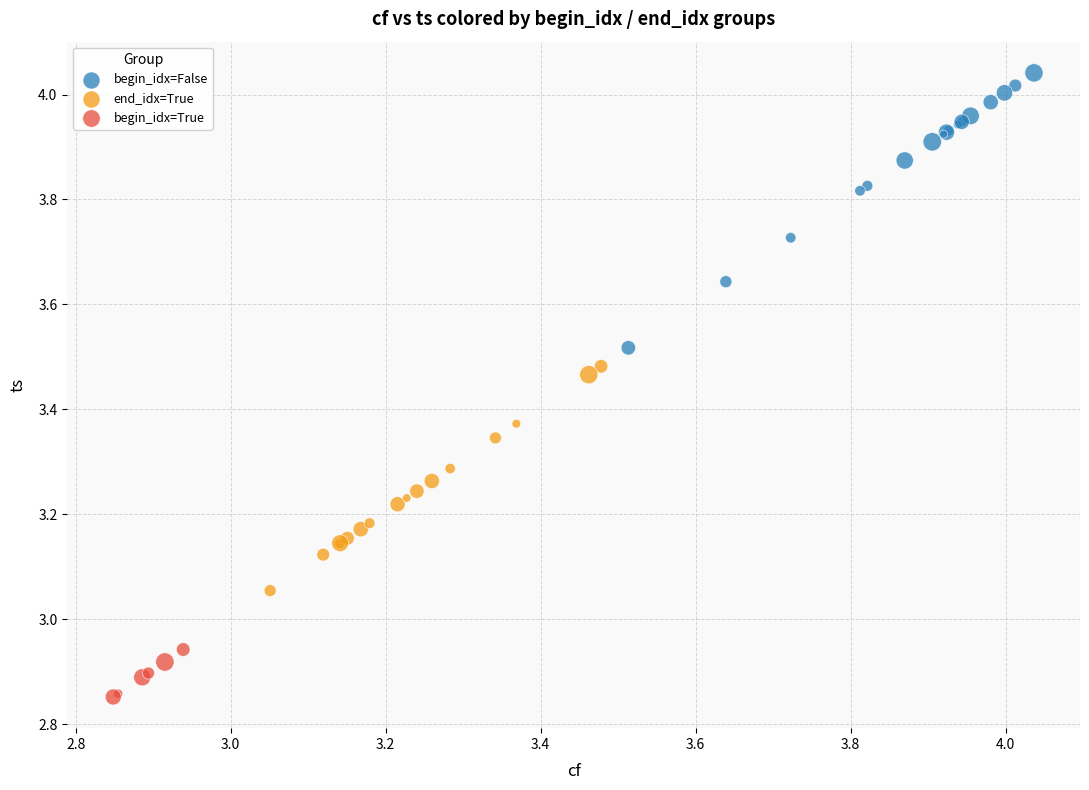

Which series contains the highest Y value?

begin_idx=False